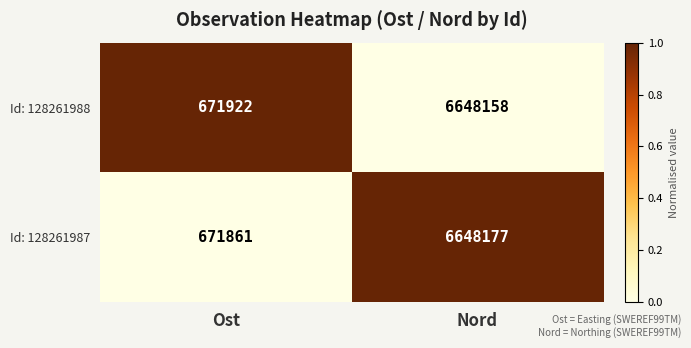

Reading right to left, list all the values displayed in this chart.

Id: 128261988: Nord=6648158	Ost=671922
Id: 128261987: Nord=6648177	Ost=671861